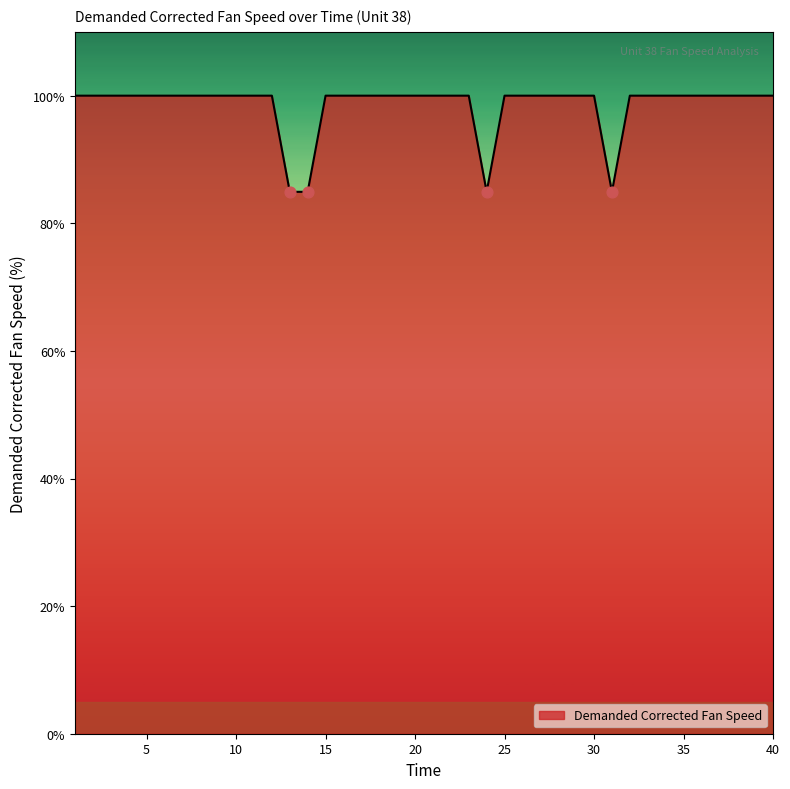

What is the maximum value shown in the chart?

100.0